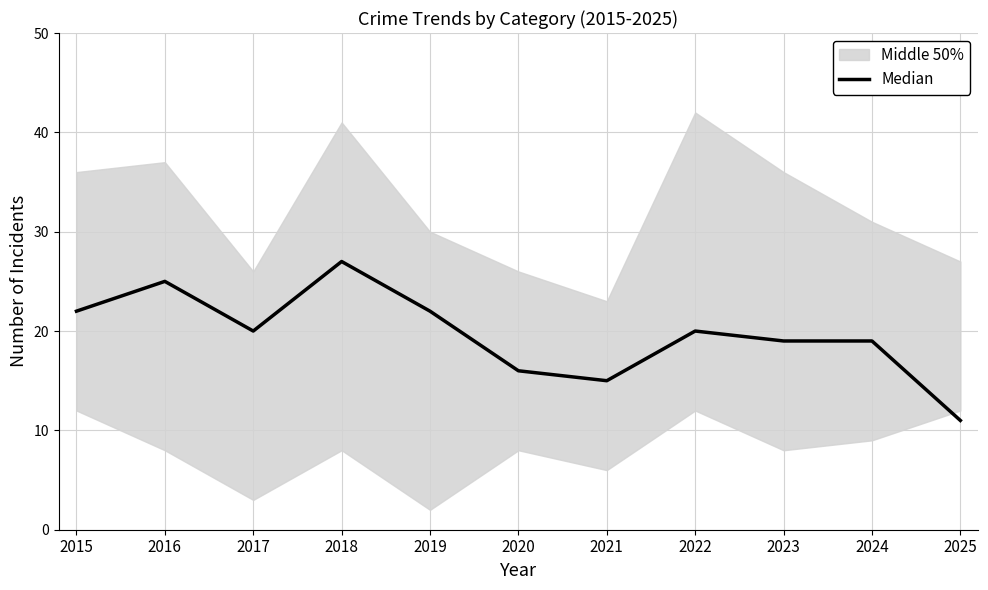

Reading left to right, what are all the values shown in this chart?

2015=22	2016=25	2017=20	2018=27	2019=22	2020=16	2021=15	2022=20	2023=19	2024=19	2025=11